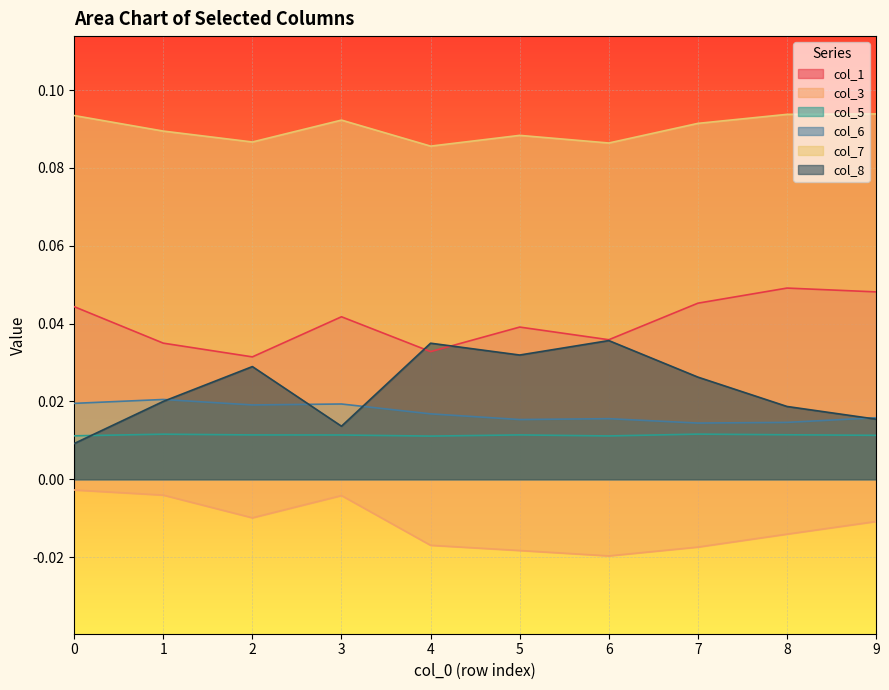

Between 5 and 6, which series saw the biggest shift?

col_8